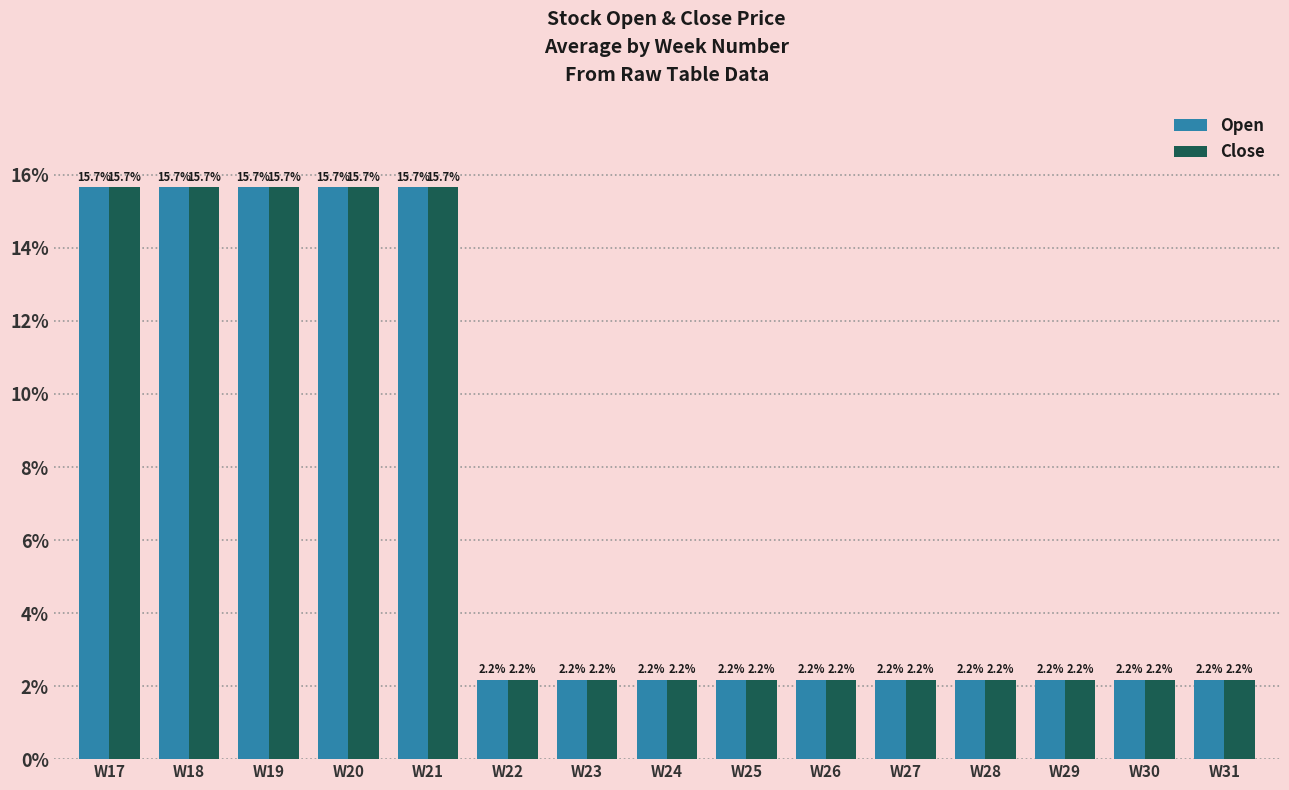

How many bars are there in each group?

2